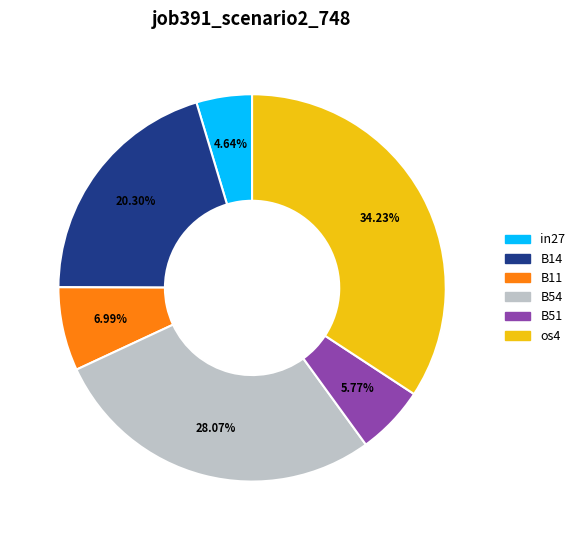

How many slices are in this pie chart?

6